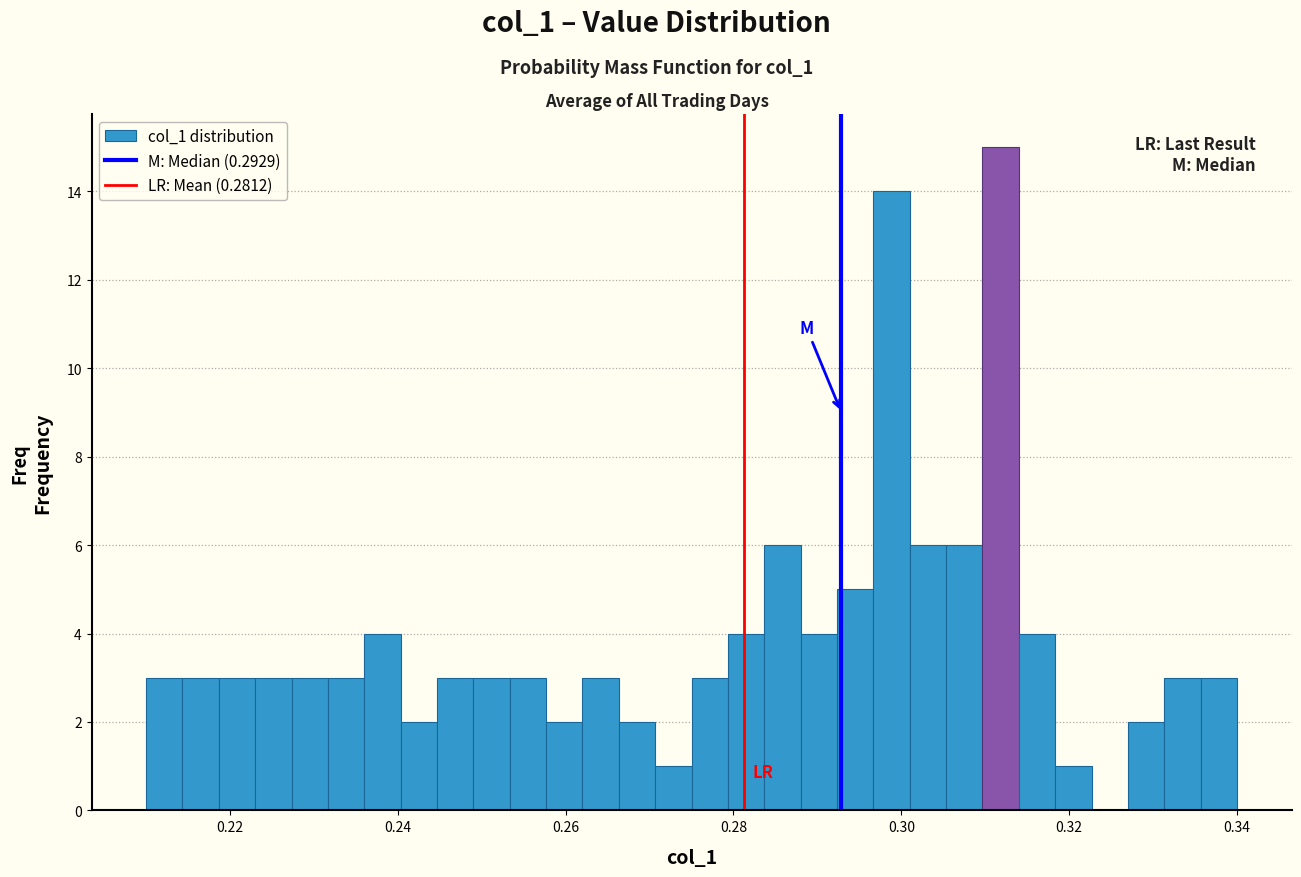

Around what value on the x-axis is the tallest bar? Give the approximate position of its centre, as read against the axis.

0.312